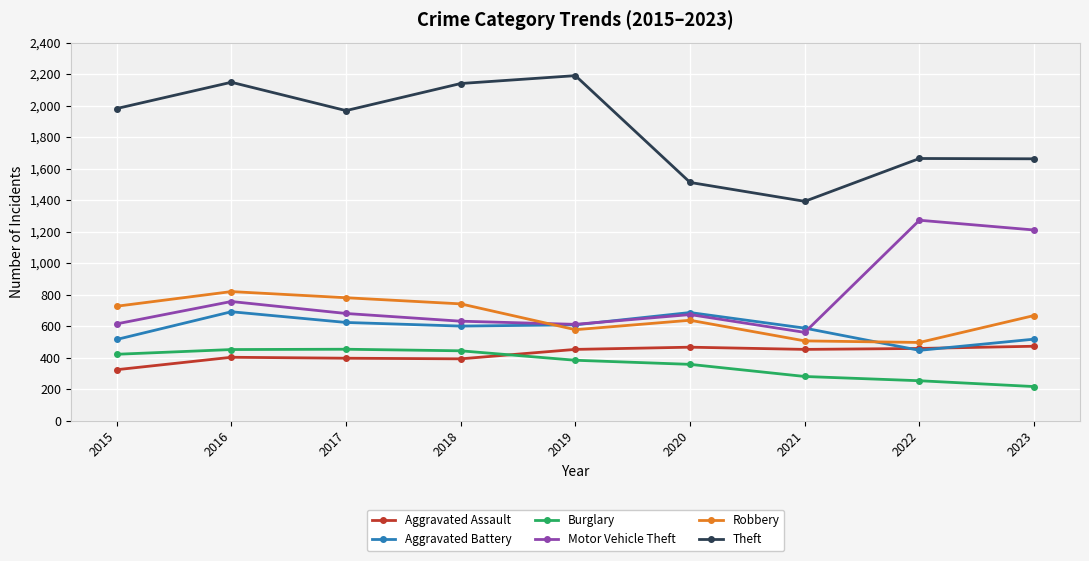

What is the difference between the highest and lowest values at 2021?

1112